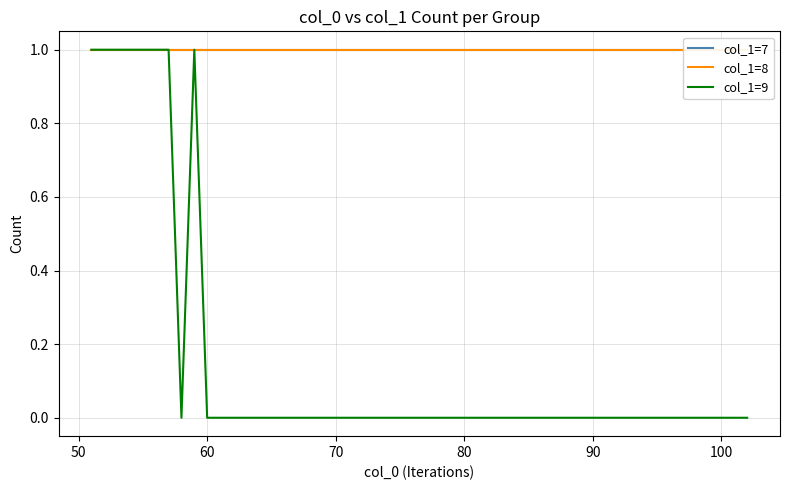

How many lines are shown in the chart?

3